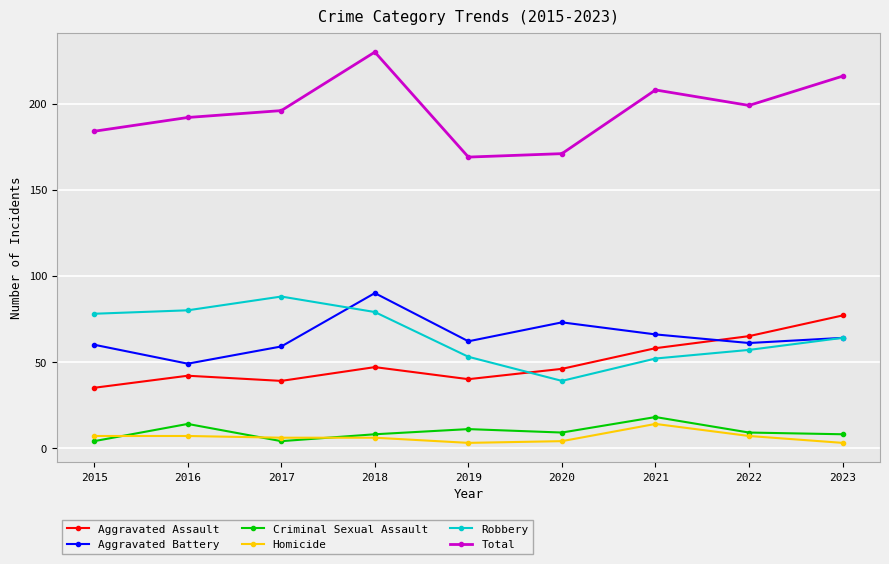

Count the number of data series in this chart.

6